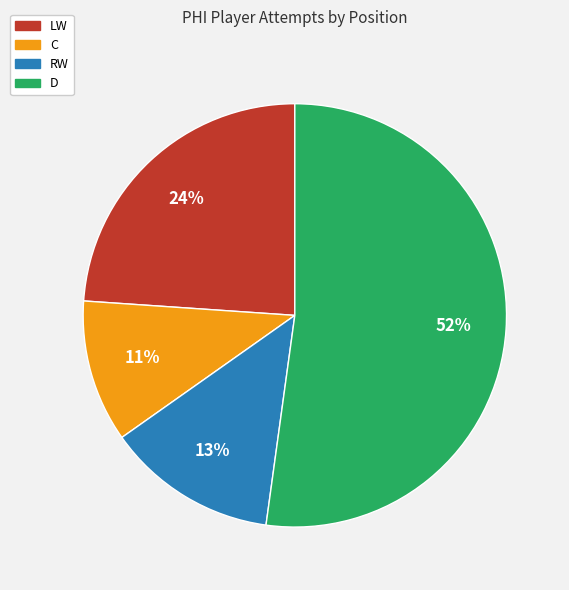

Which slice is the largest?

D